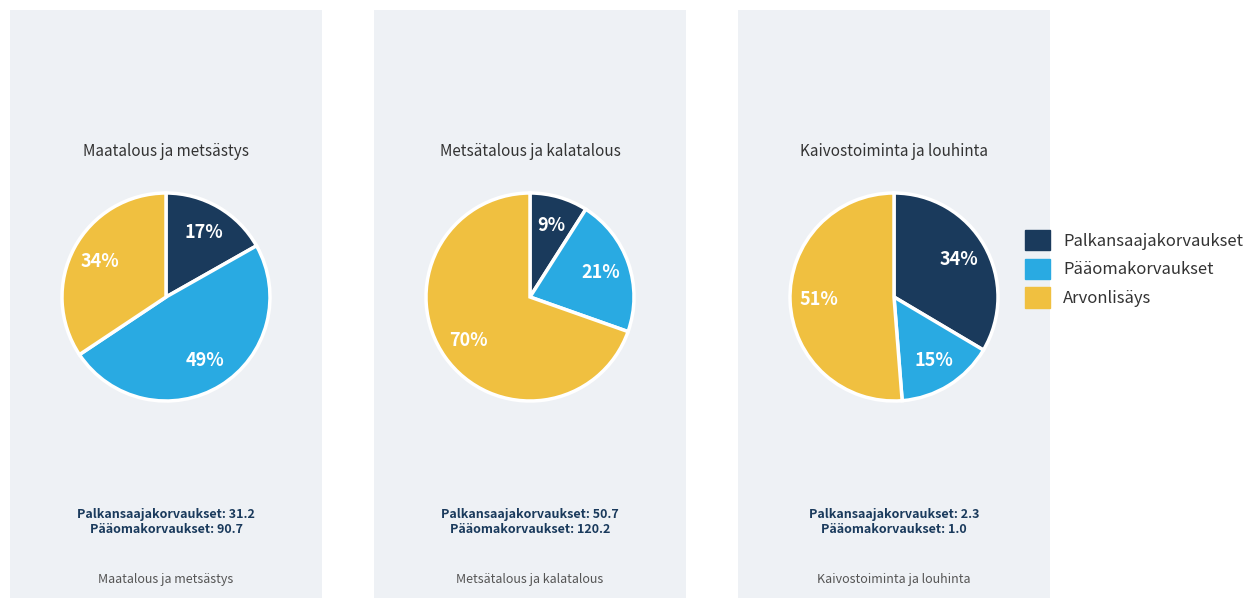

How many segments does this pie chart have?

3